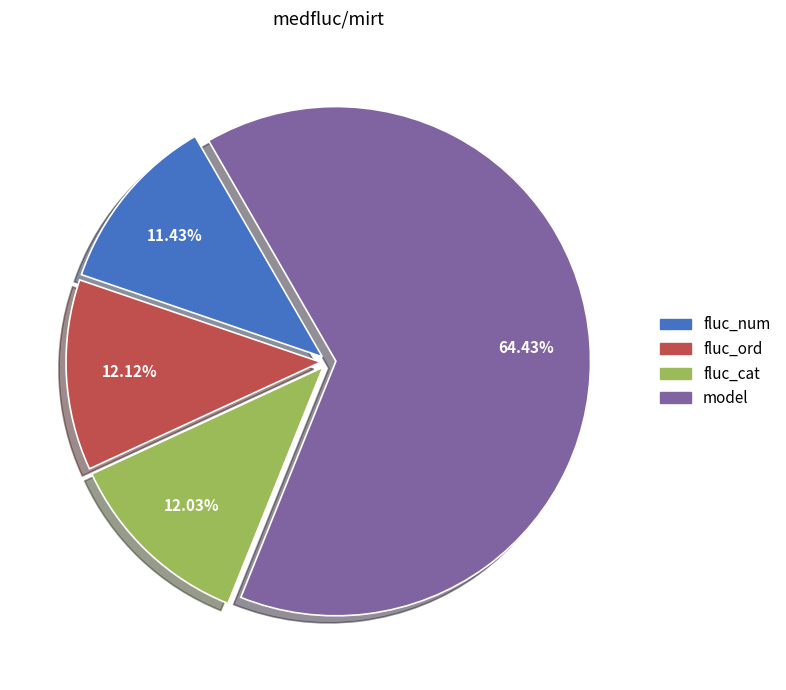

Which has a higher value, fluc_cat or model?

model